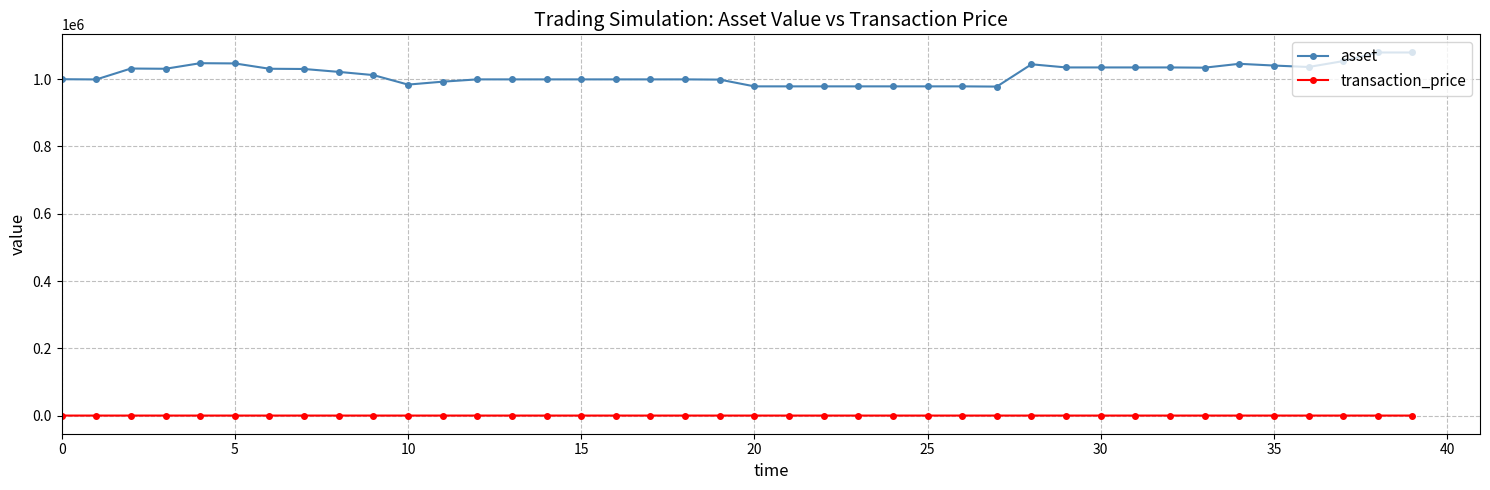

True or false: asset has more than 1 interior local peaks.

True